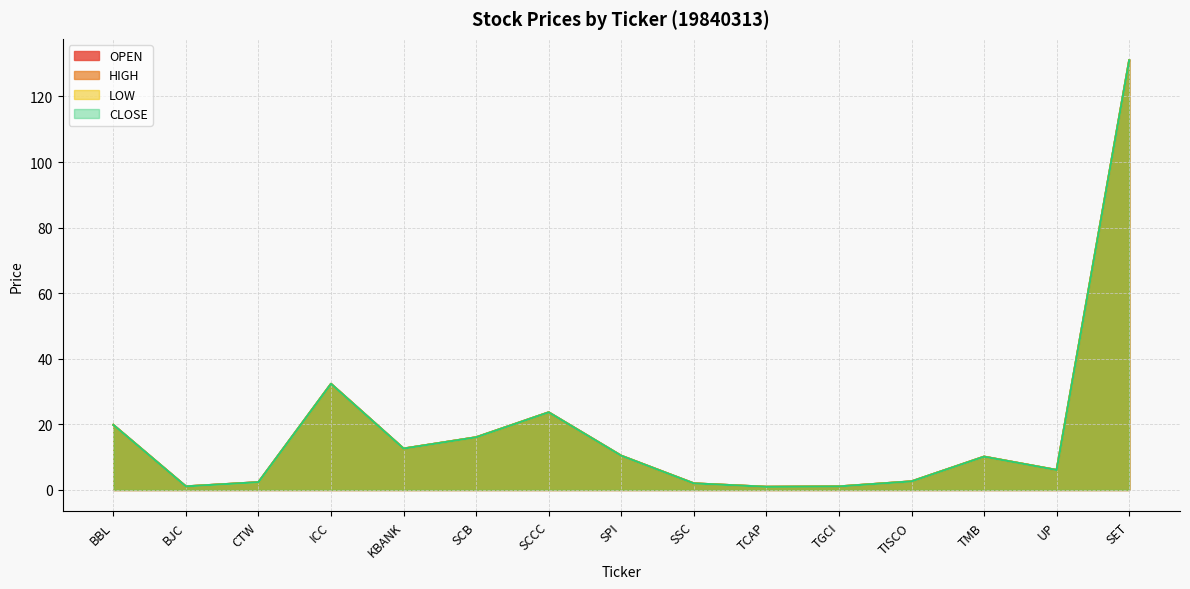

Reading left to right, what are all the values shown in this chart?

OPEN: BBL=19.8	BJC=1.1	CTW=2.4	ICC=32.4	KBANK=12.6	SCB=16.1	SCCC=23.7	SPI=10.4	SSC=2.0	TCAP=1.0	TGCI=1.1	TISCO=2.6	TMB=10.2	UP=6.1	SET=131.0
HIGH: BBL=19.8	BJC=1.1	CTW=2.4	ICC=32.4	KBANK=12.6	SCB=16.1	SCCC=23.7	SPI=10.4	SSC=2.0	TCAP=1.0	TGCI=1.1	TISCO=2.6	TMB=10.2	UP=6.1	SET=131.0
LOW: BBL=19.8	BJC=1.1	CTW=2.3	ICC=32.4	KBANK=12.6	SCB=16.1	SCCC=23.7	SPI=10.4	SSC=2.0	TCAP=1.0	TGCI=1.1	TISCO=2.6	TMB=10.2	UP=6.1	SET=131.0
CLOSE: BBL=19.8	BJC=1.1	CTW=2.4	ICC=32.4	KBANK=12.6	SCB=16.1	SCCC=23.7	SPI=10.4	SSC=2.0	TCAP=1.0	TGCI=1.1	TISCO=2.6	TMB=10.2	UP=6.1	SET=131.0